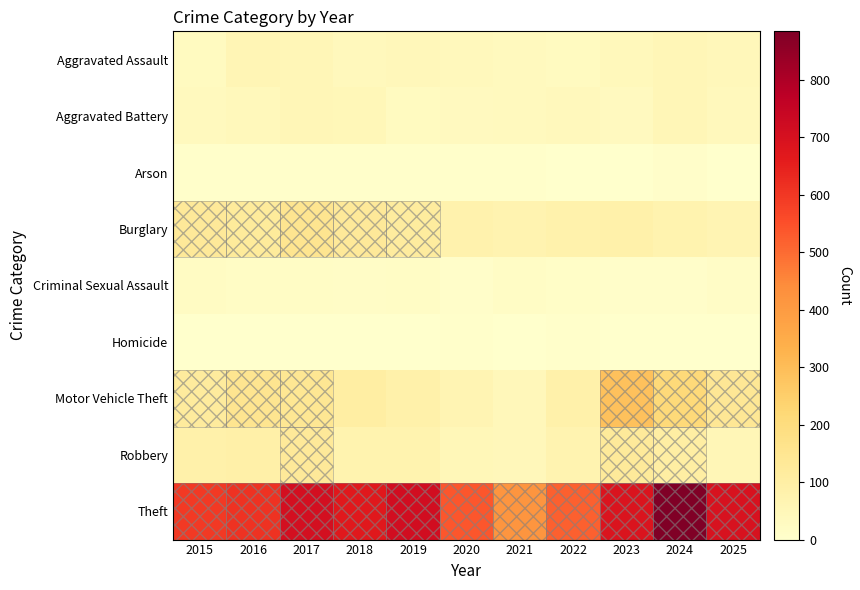

How many data points does each series have?

11